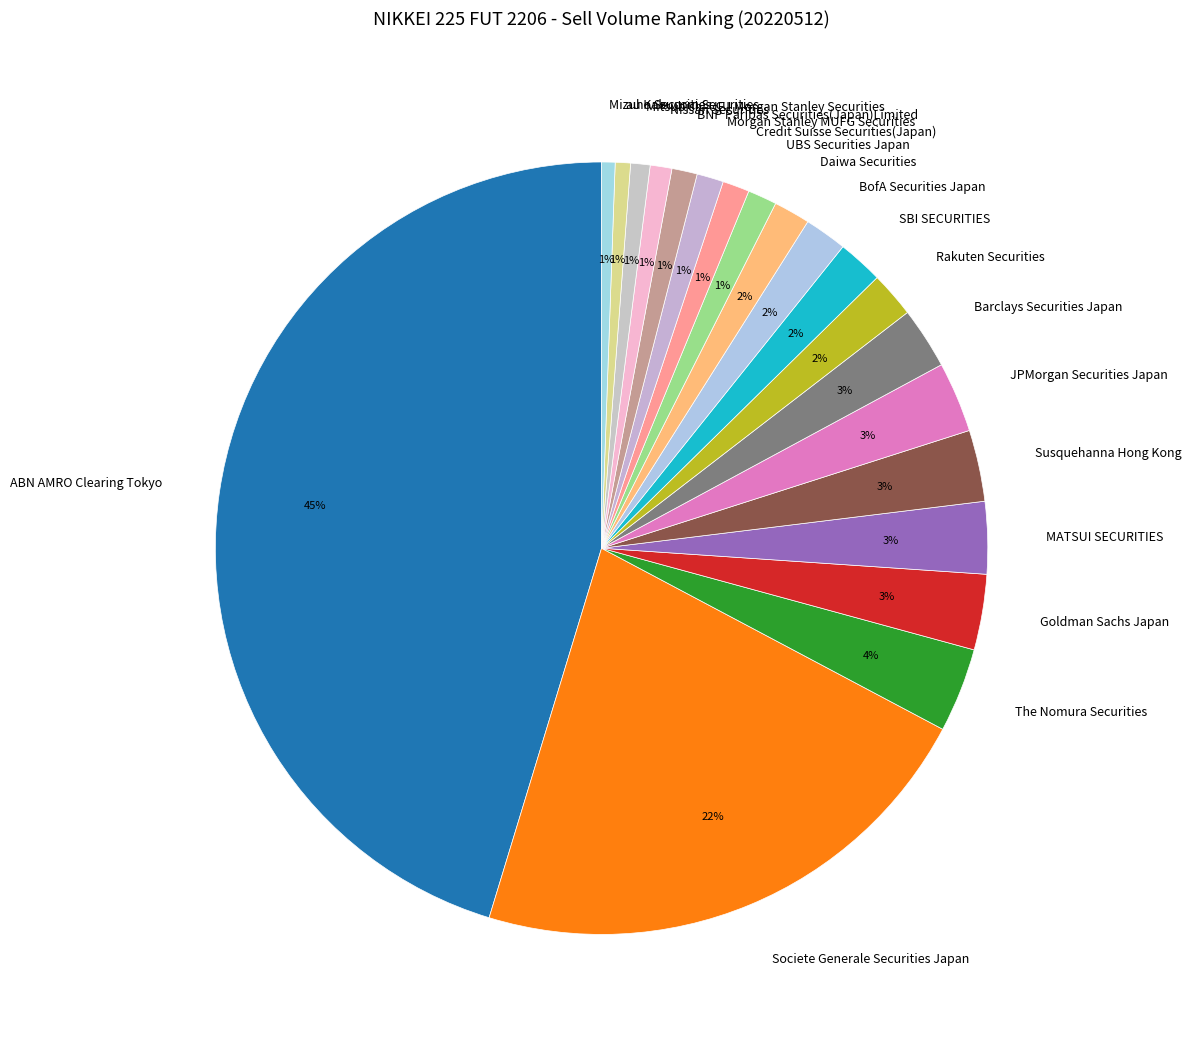

Which has a higher value, Barclays Securities Japan or Rakuten Securities?

Barclays Securities Japan